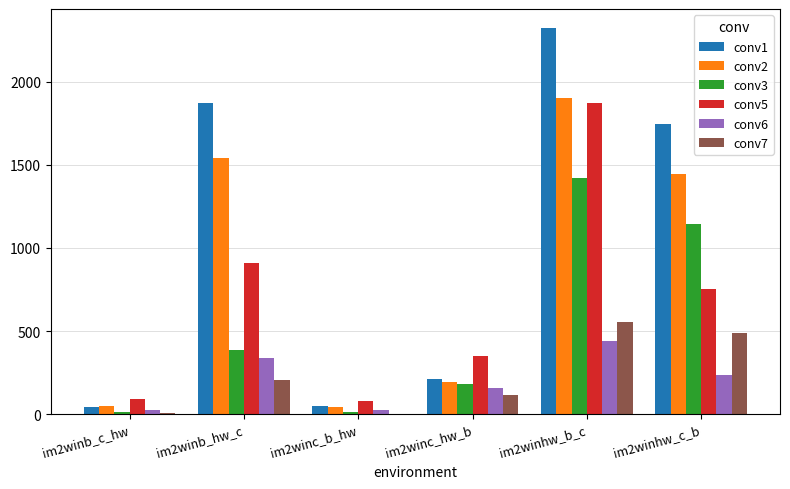

How many groups of bars are there?

6